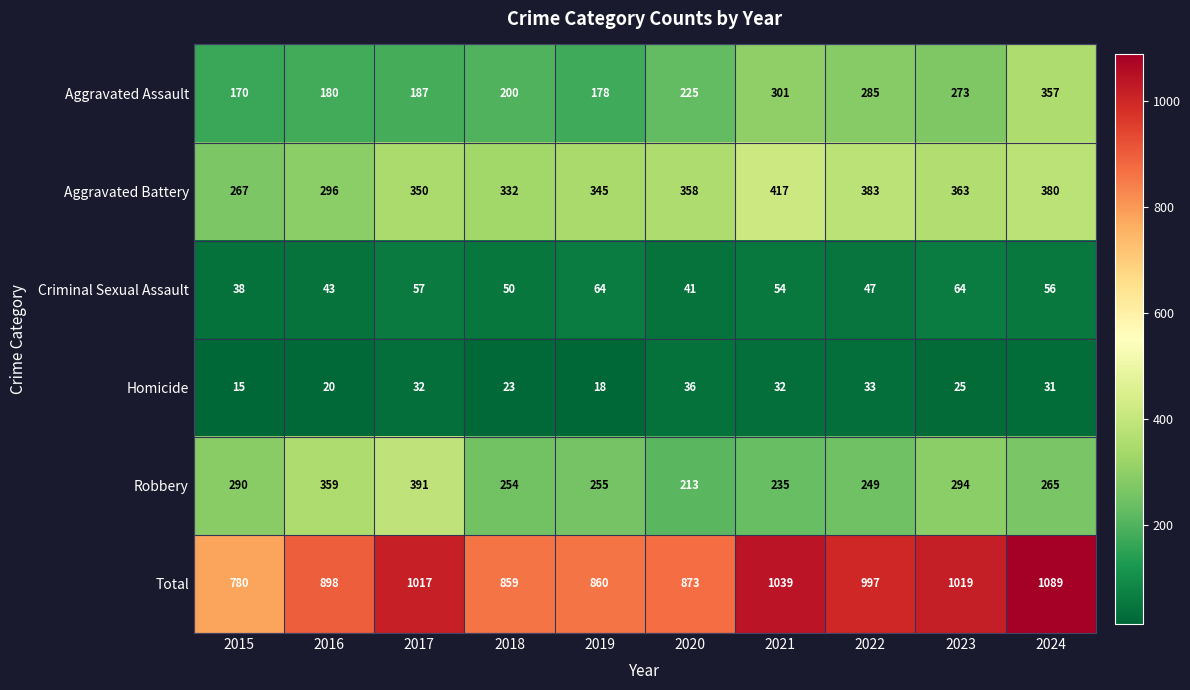

At which label does Robbery reach its minimum?

2020